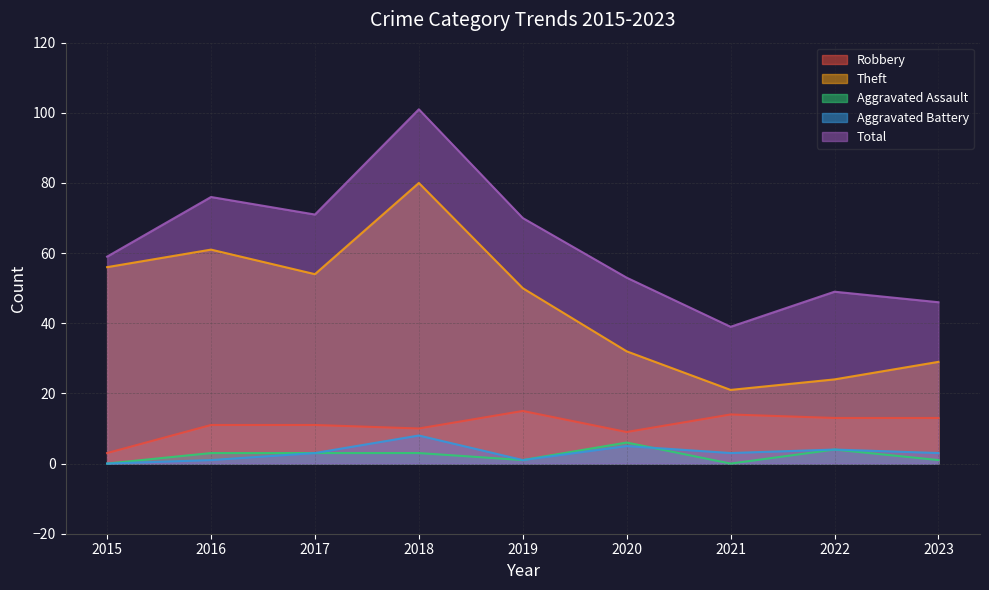

Does the chart have visible grid lines?

Yes